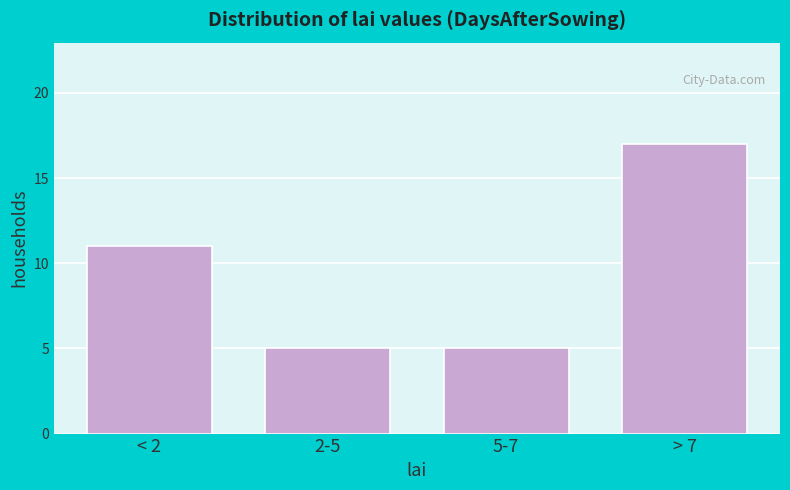

Reading right to left, extract all data points from this chart.

17	5	5	11